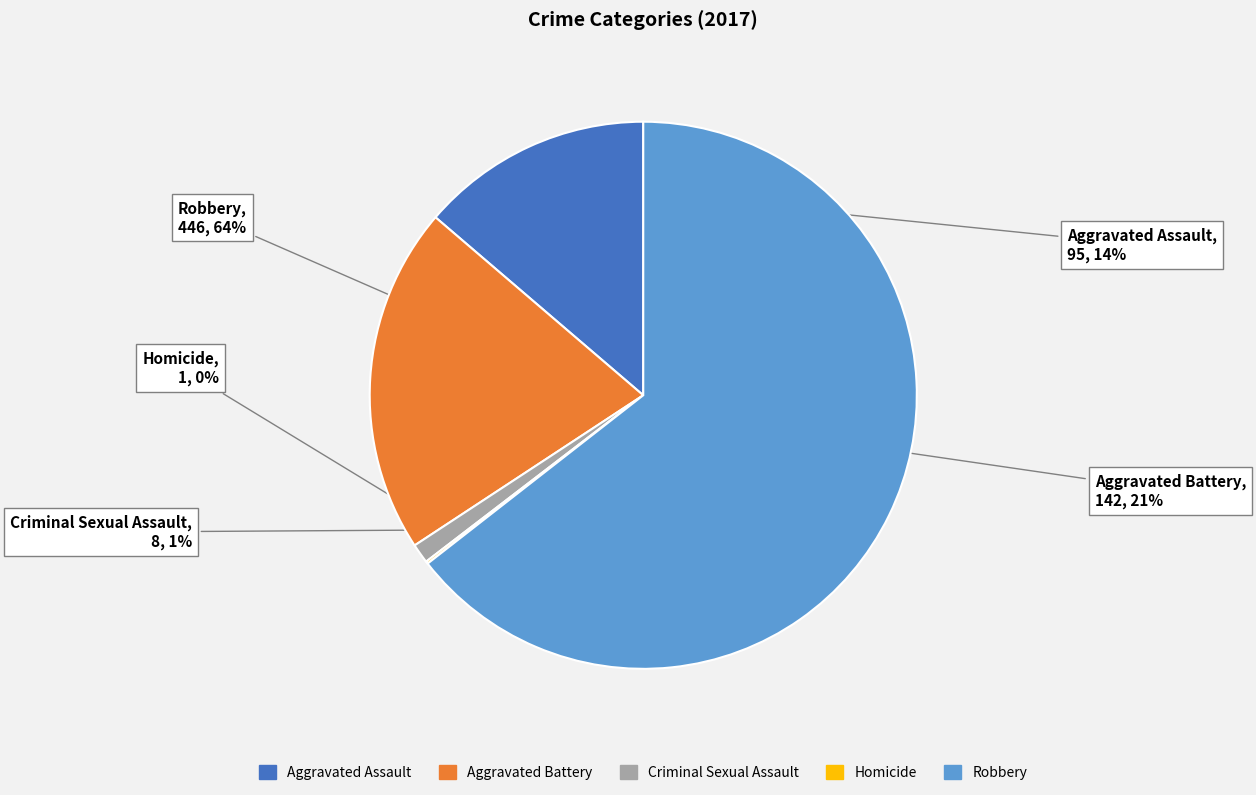

Is it true that Robbery is 64% of the pie?

True